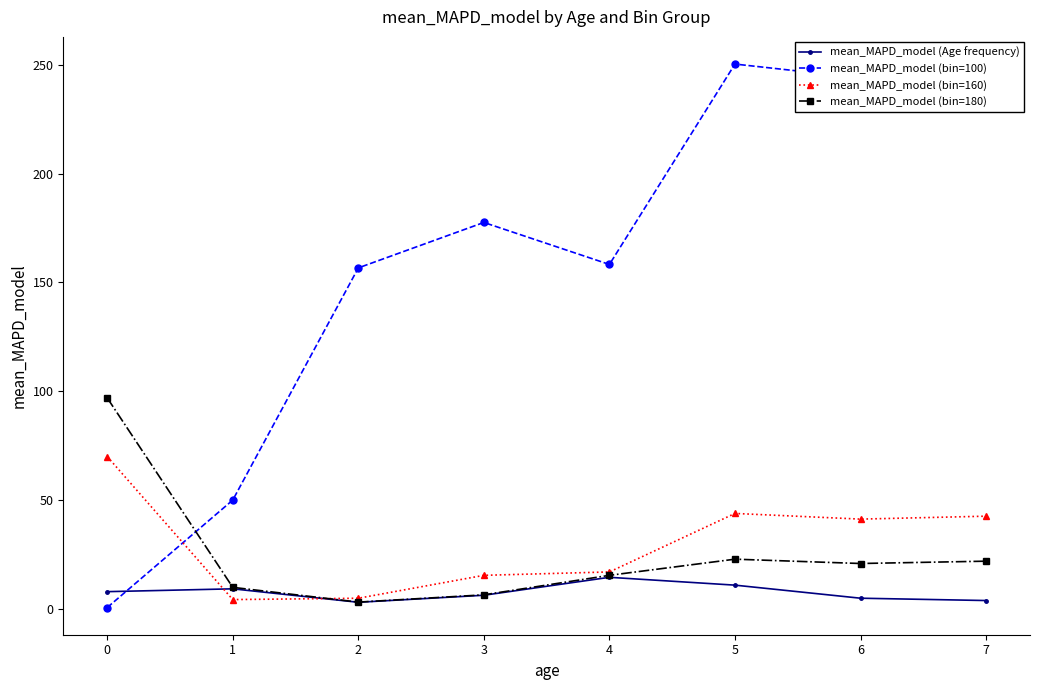

What is the sum of the mean_MAPD_model (bin=160) values at 6 and 0?

111.3